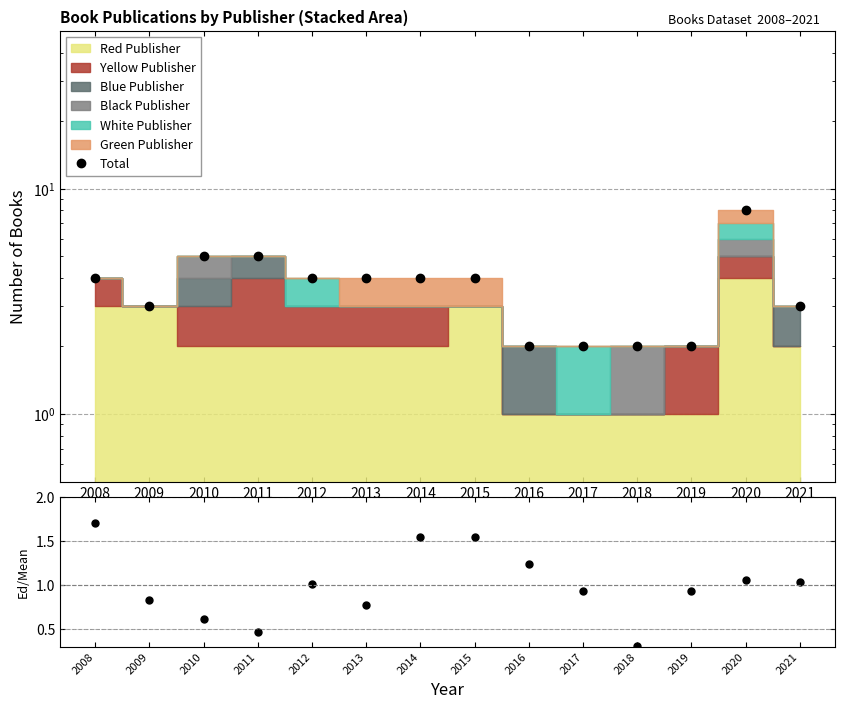

How many interior local valleys does the Avg Edition / Mean series have?

3